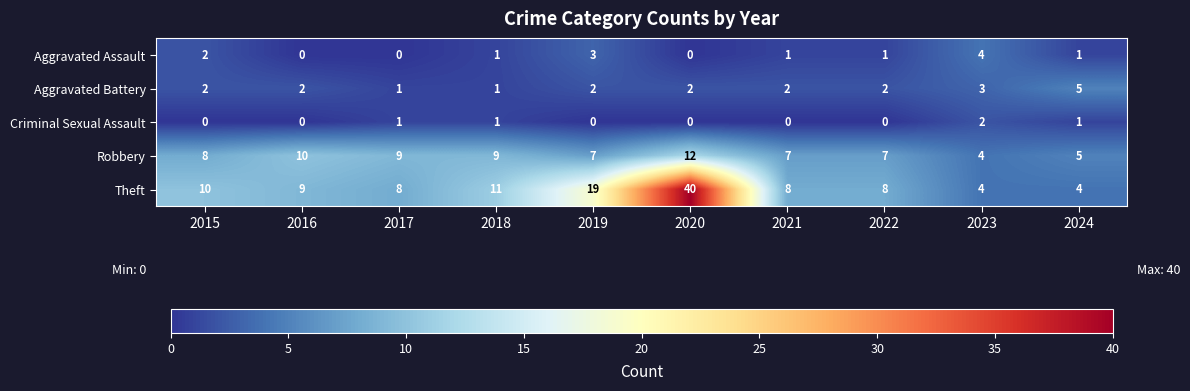

At which label does Robbery reach its minimum?

2023